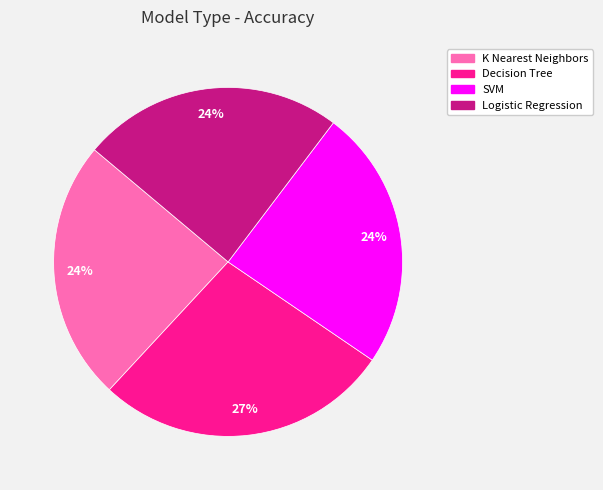

Between Decision Tree and SVM, which is larger?

Decision Tree